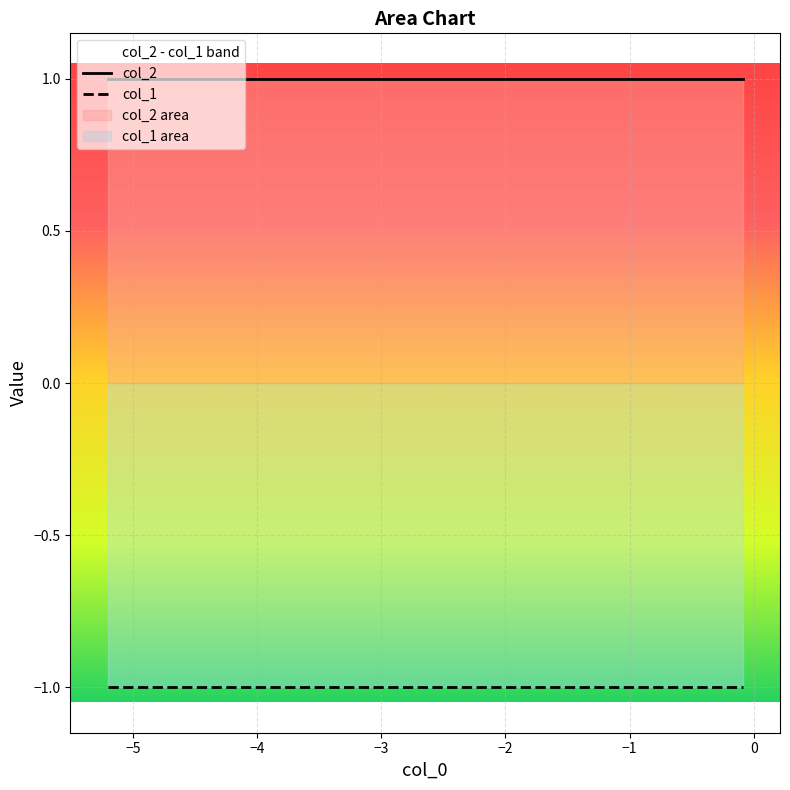

Rank the series by their average value, from highest to lowest.

col_2, col_1